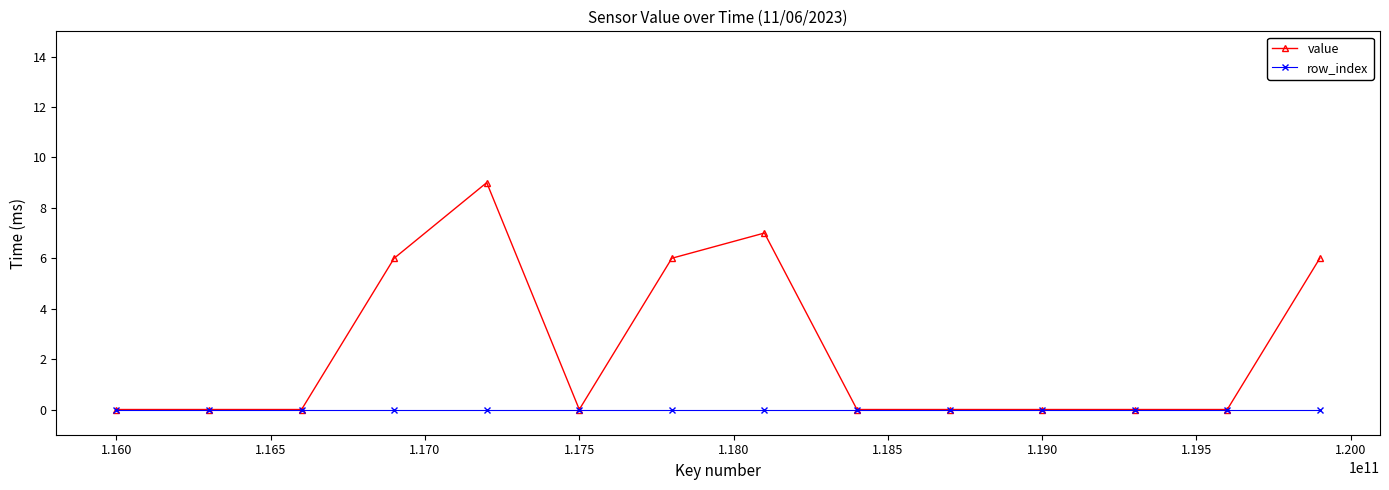

List the series in order of their overall mean, lowest first.

row_index, value